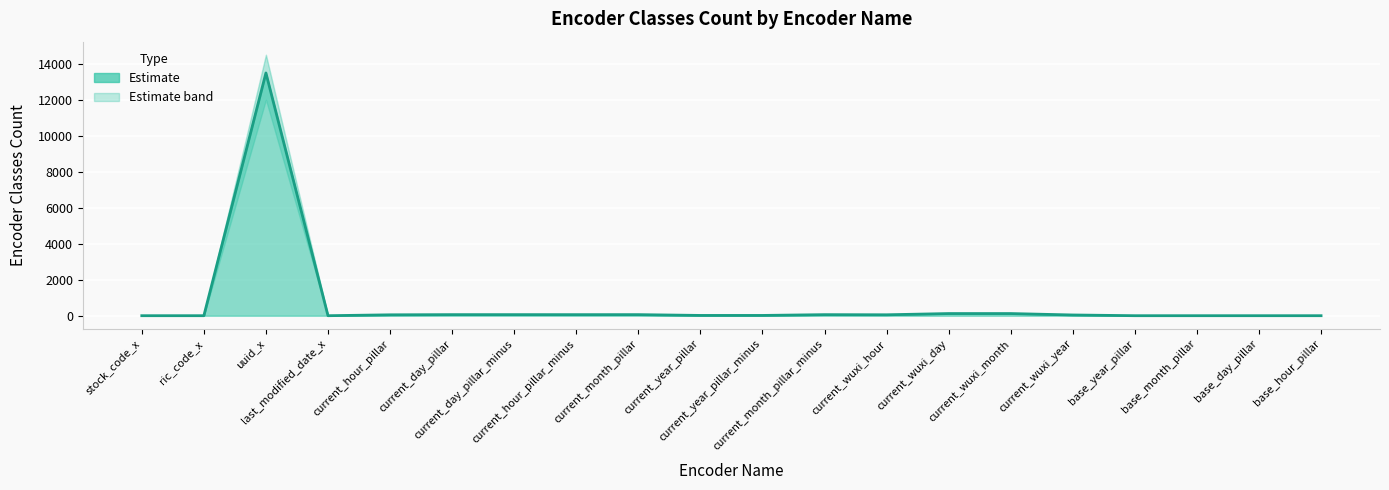

How many data points does each series have?

20